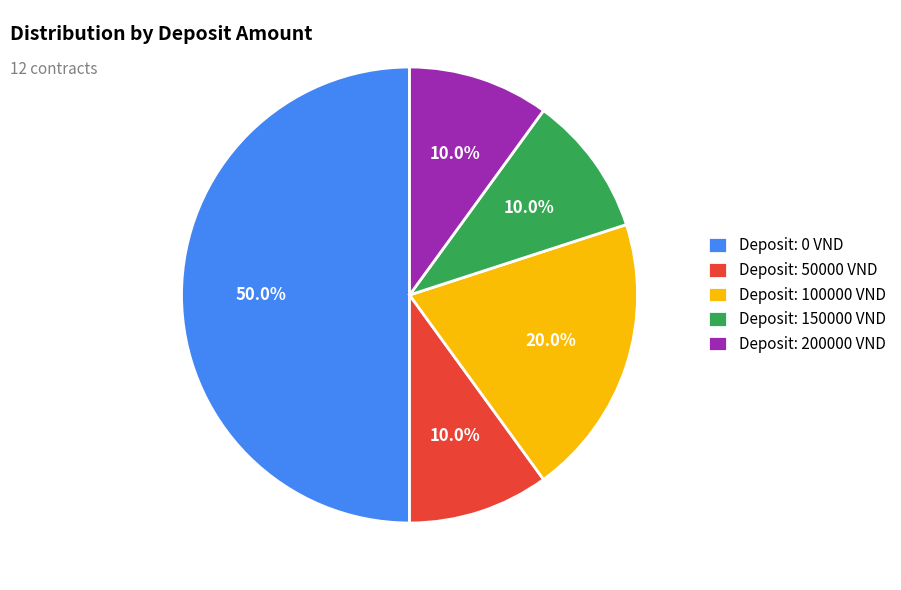

Between Deposit: 50000 VND and Deposit: 0 VND, which is larger?

Deposit: 0 VND